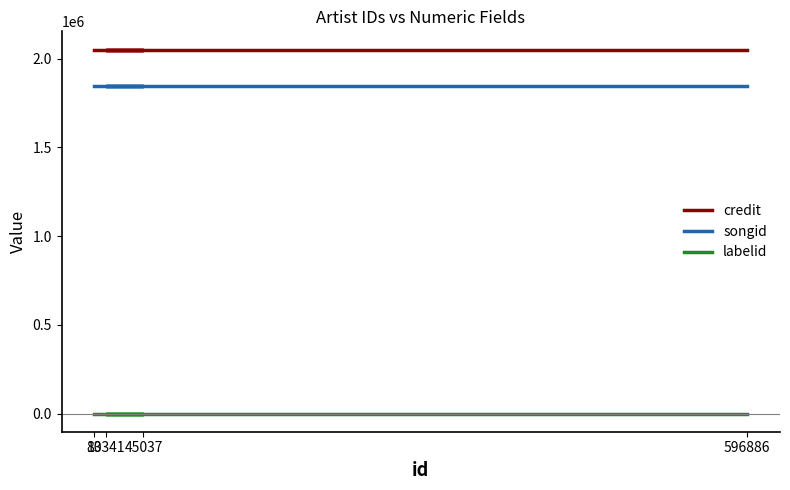

At 10341, list the series in order from largest to smallest.

credit, songid, labelid